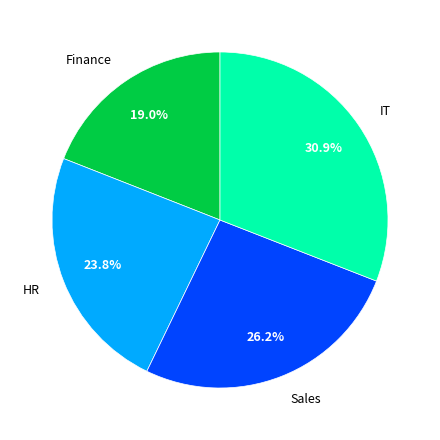

Rank the categories by value from lowest to highest.

Finance, HR, Sales, IT